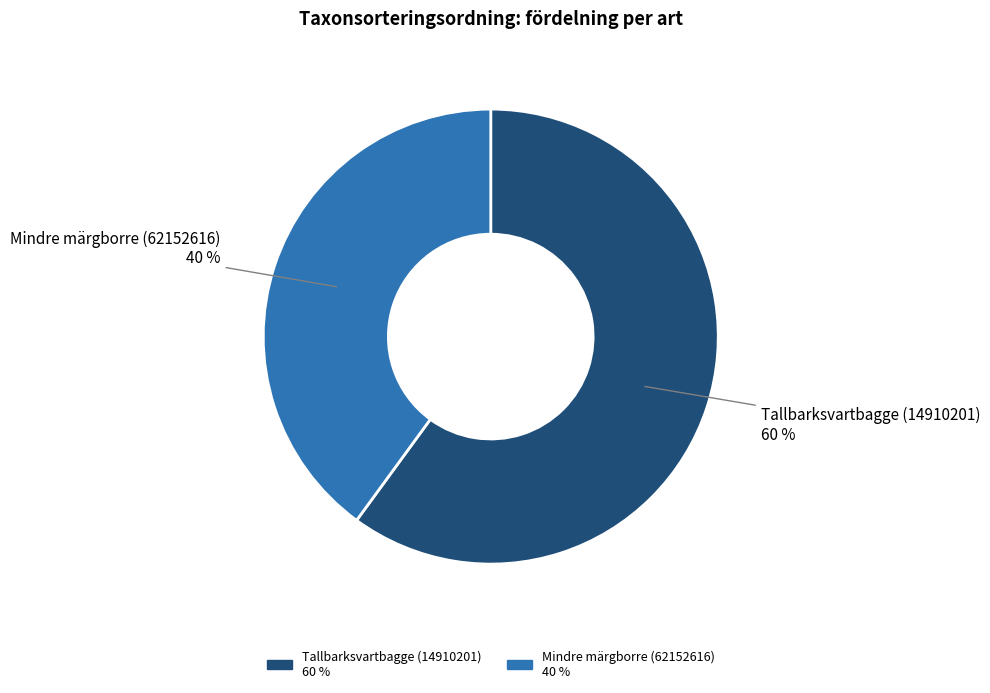

Which category has the smallest portion of the pie?

Mindre märgborre (62152616)